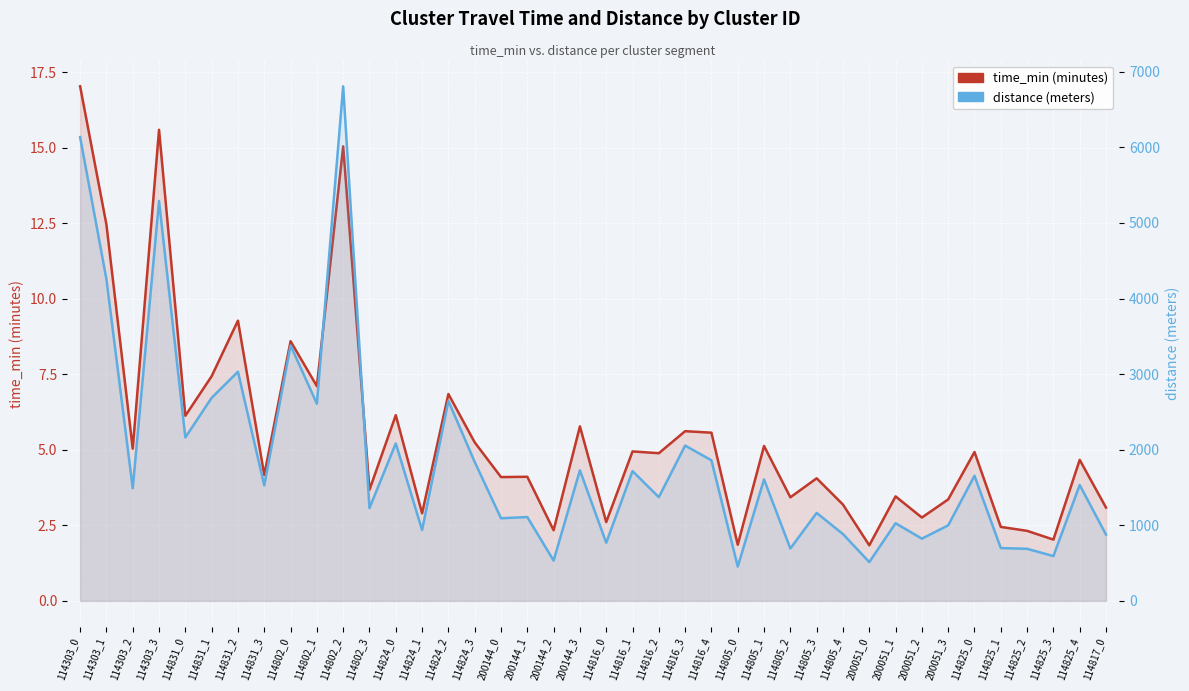

Rank the series by their average value, from lowest to highest.

time_min (minutes), distance (meters)